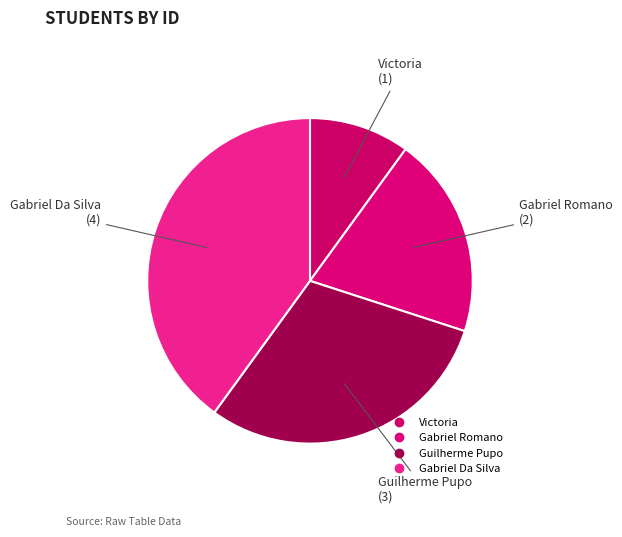

What percentage is NOT represented by Guilherme Pupo?

70.0%